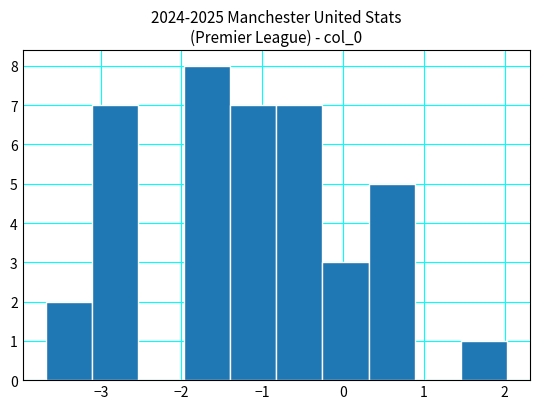

Which range on the x-axis has the tallest bar?

-2.0 to -1.4